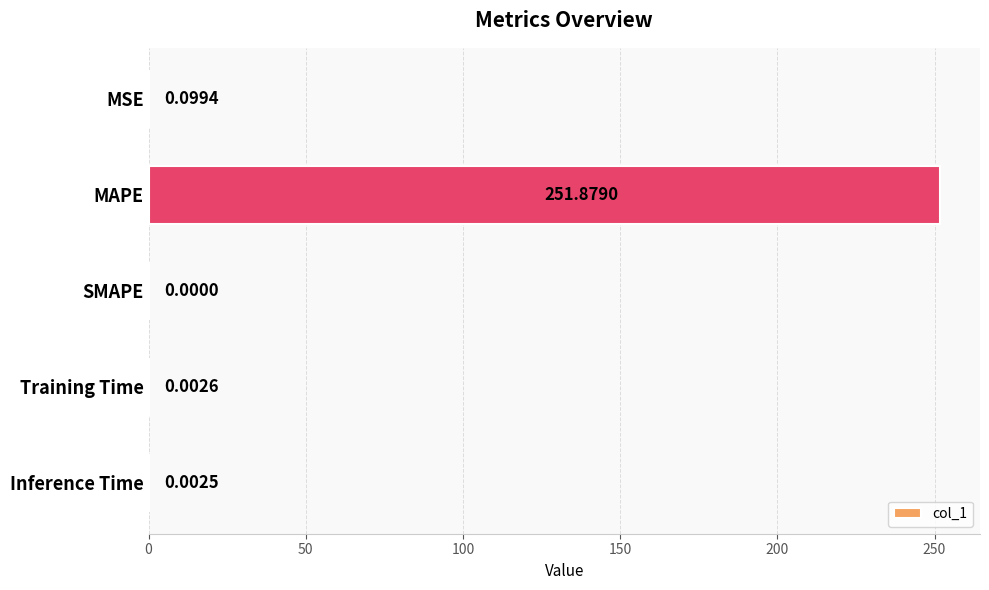

Between Inference Time and MSE, which is larger?

MSE